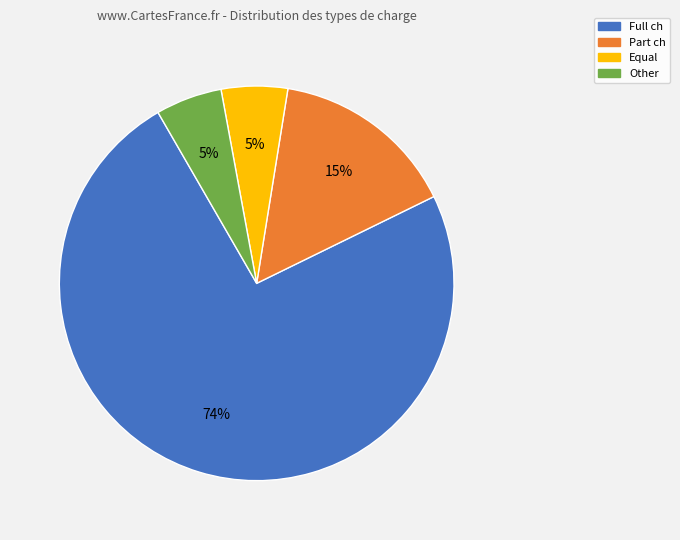

Which has a higher value, Full ch or Equal?

Full ch